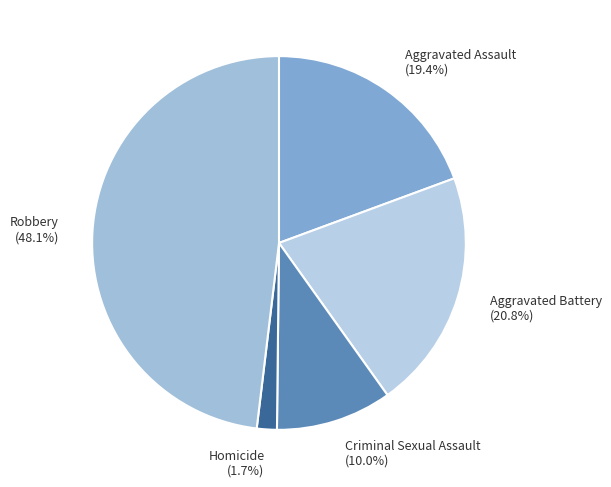

How many slices are in this pie chart?

5